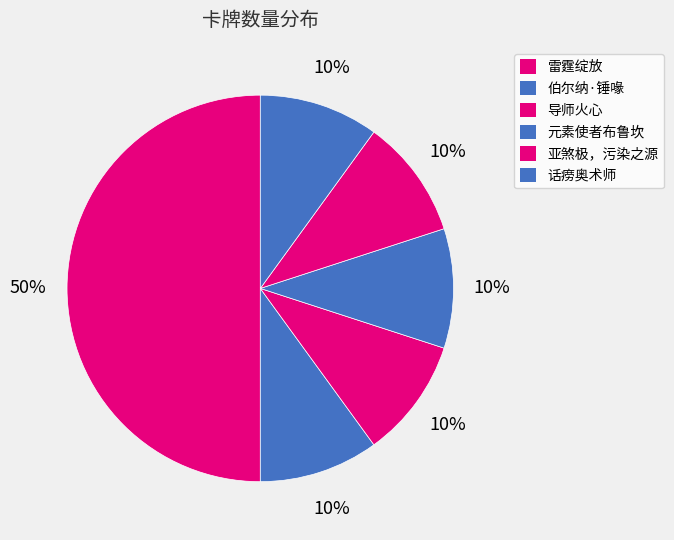

To the nearest percent, what is the combined percentage of 亚煞极，污染之源 and 雷霆绽放?

60%